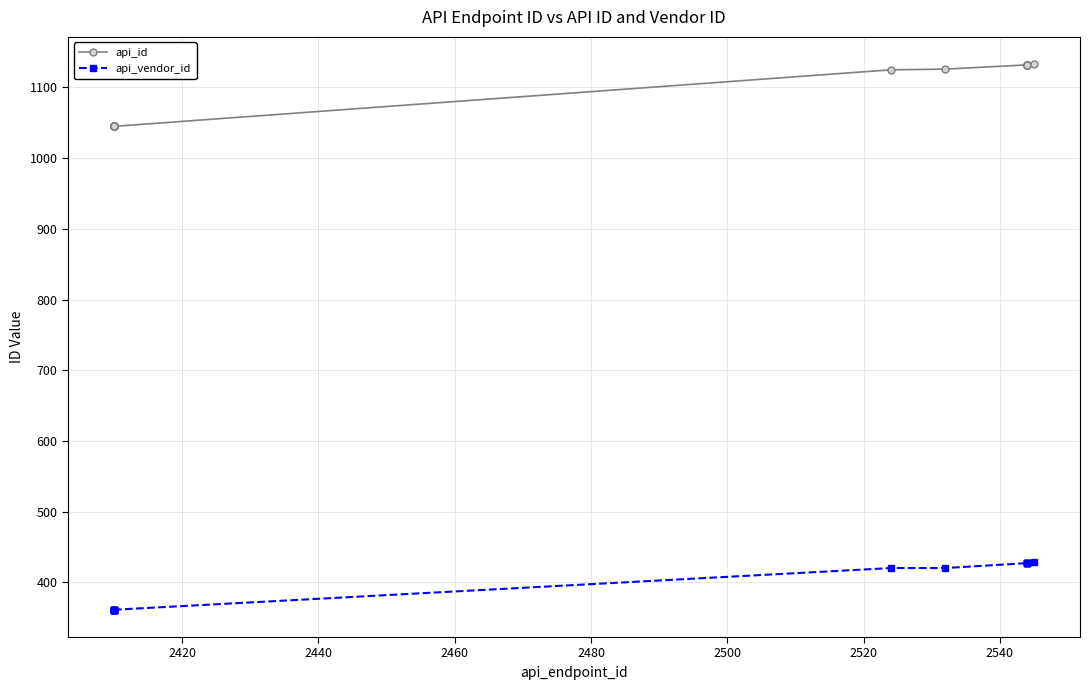

At how many categories does at least one series exceed 888?

20